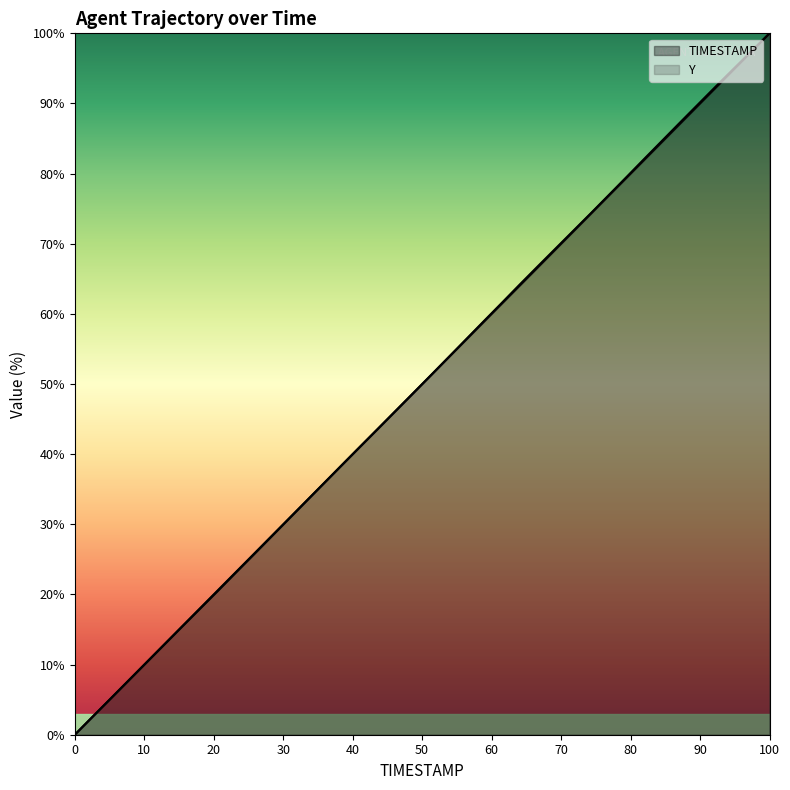

What is the maximum value shown in the chart?

100.0